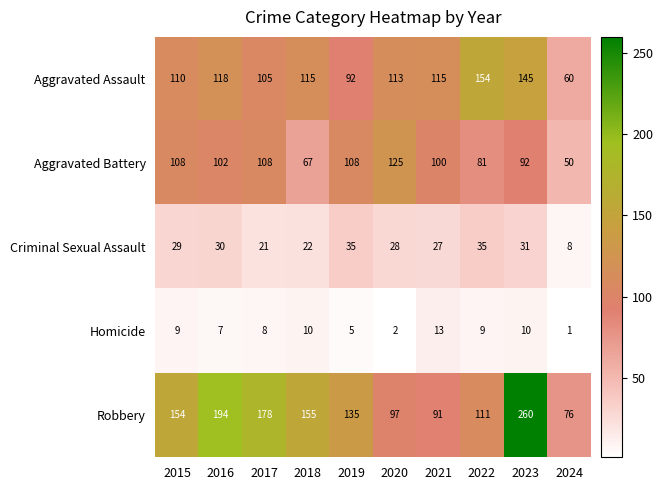

Rank the series at 2023 from lowest to highest value.

Homicide, Criminal Sexual Assault, Aggravated Battery, Aggravated Assault, Robbery